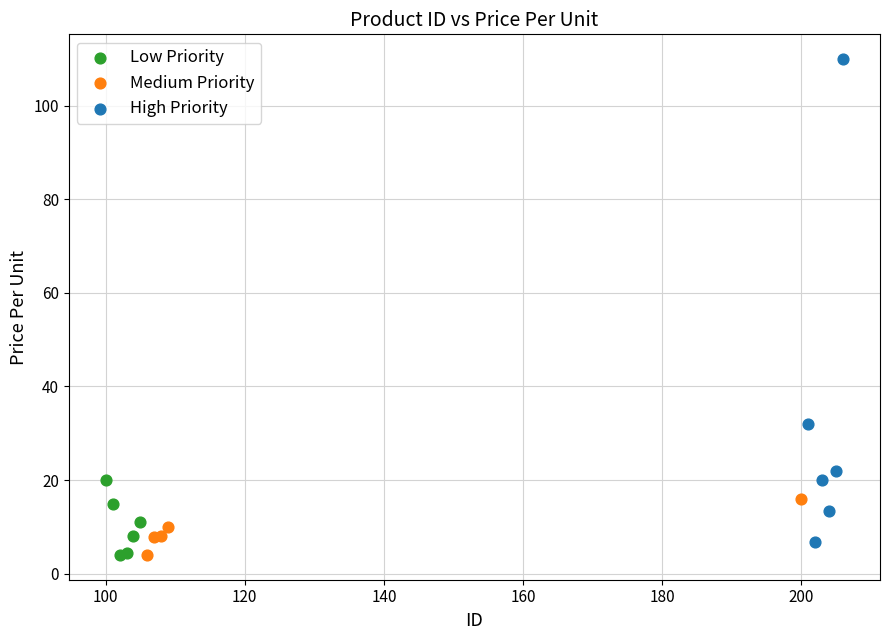

Which series has the largest Y range (max minus min)?

High Priority